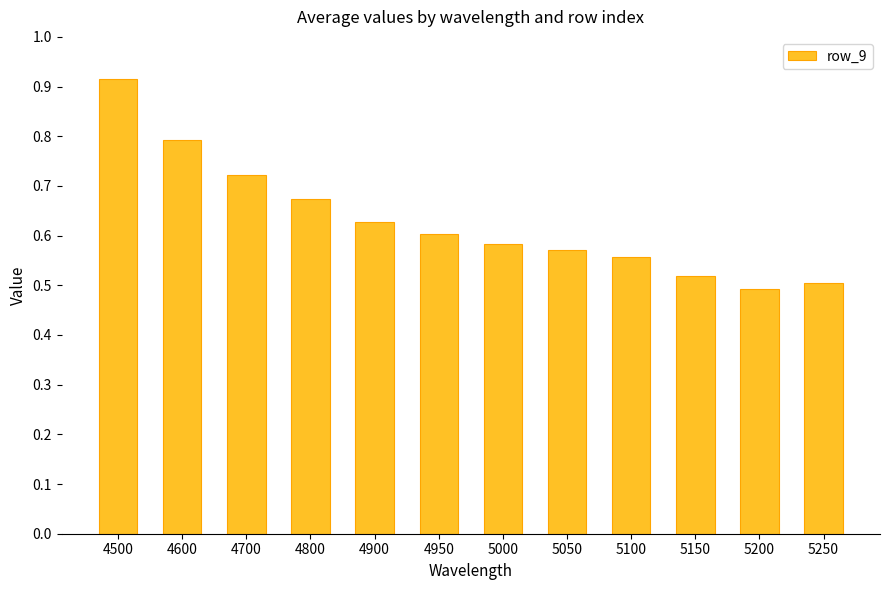

What is the difference between the maximum and second lowest values?

0.4